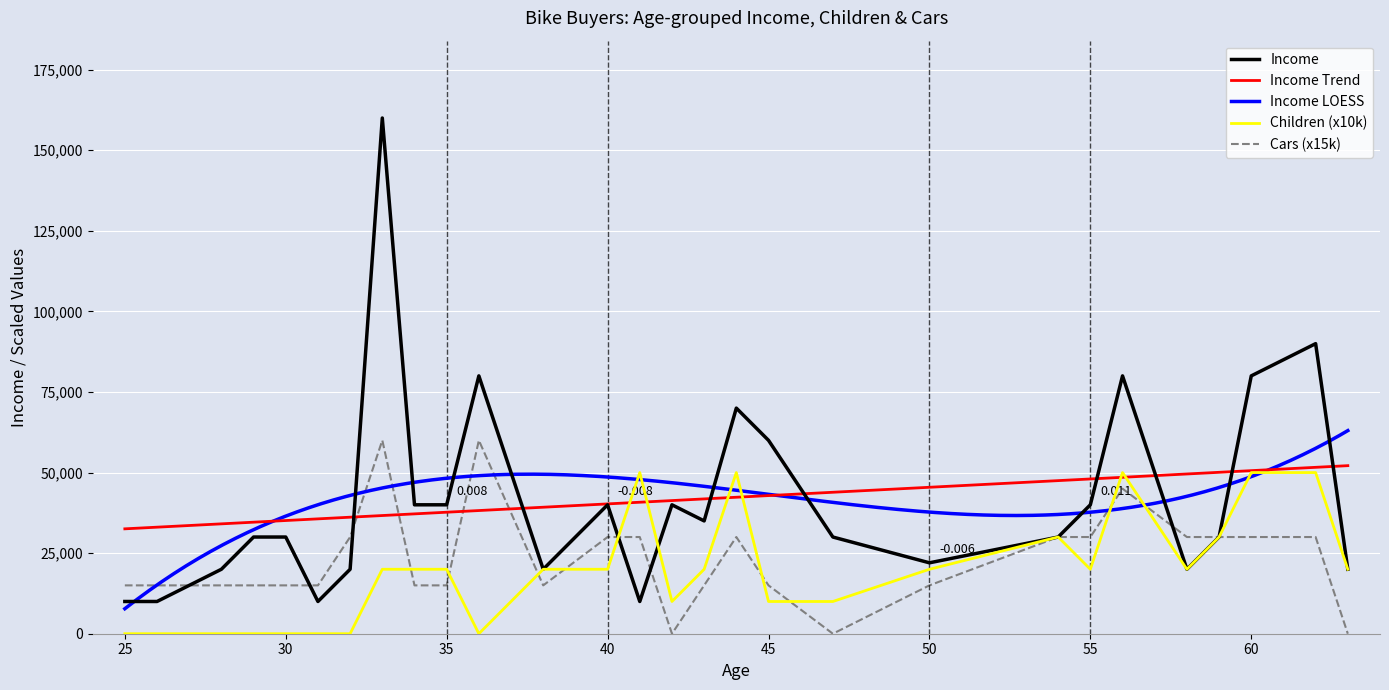

What is the sum of all Avg Income (k) values?

1167000